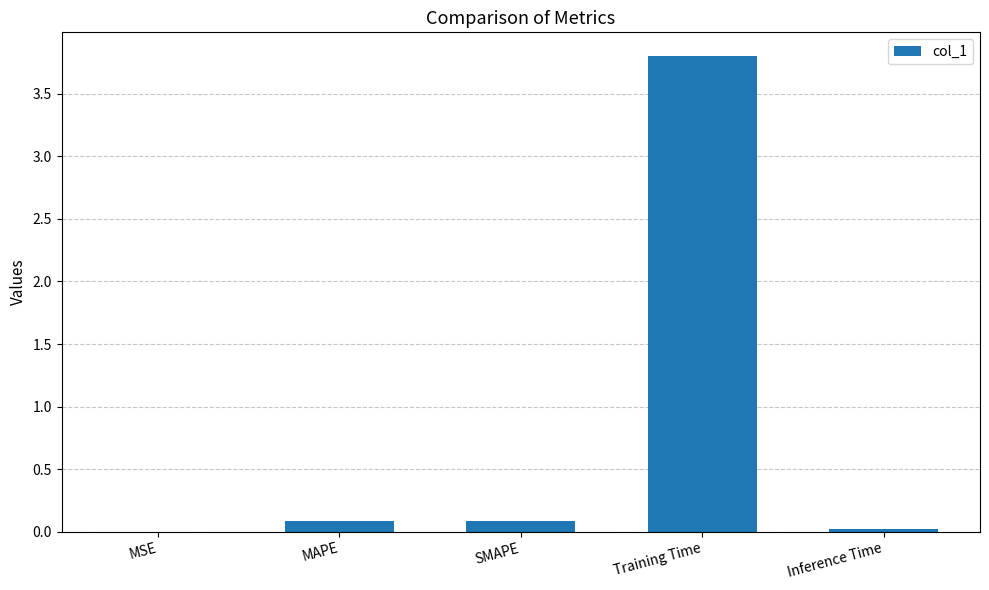

Which has a higher value, Training Time or Inference Time?

Training Time